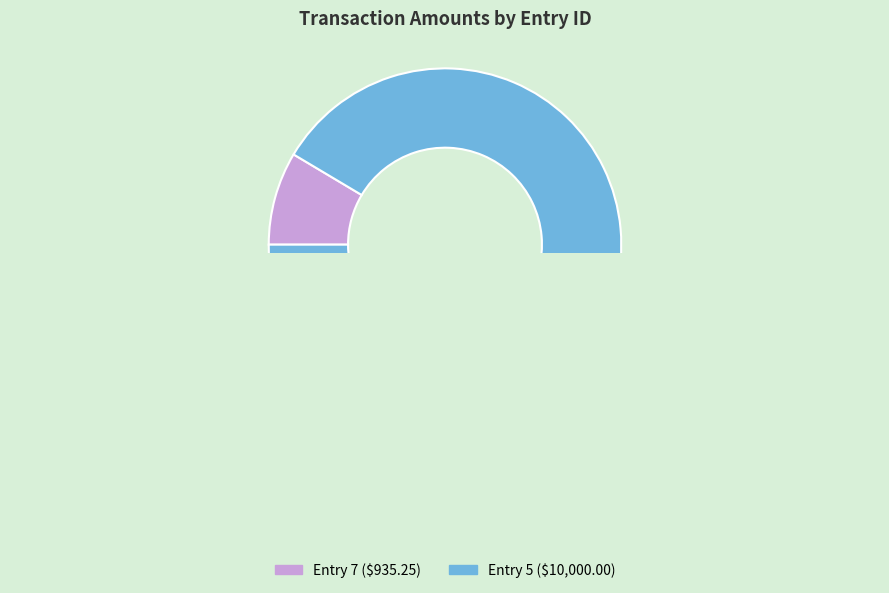

To the nearest percent, what portion does 7 represent?

9%